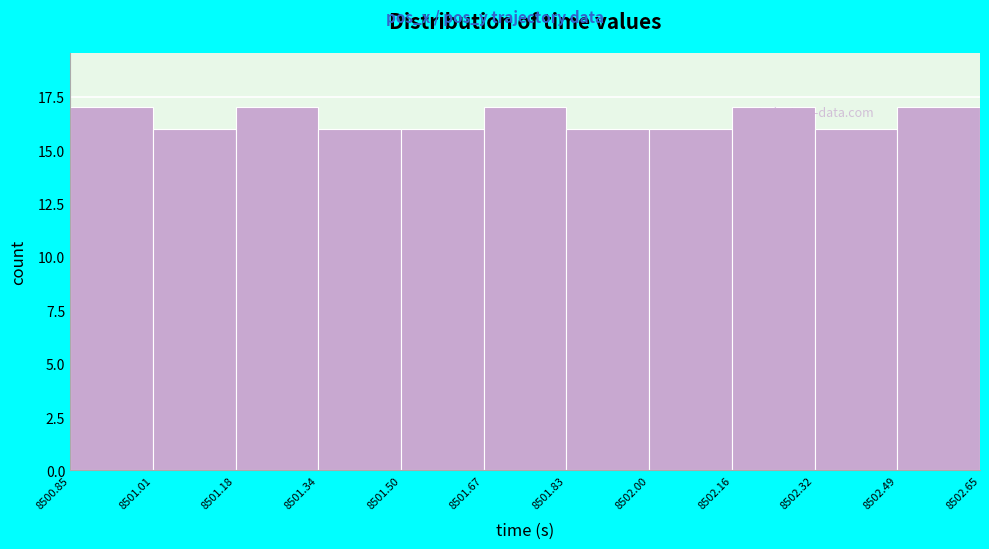

What is the height of the bar covering 8501.50 to 8501.67 on the x-axis? The values are not printed on the chart, so give them approximately, as read against the axis.

16